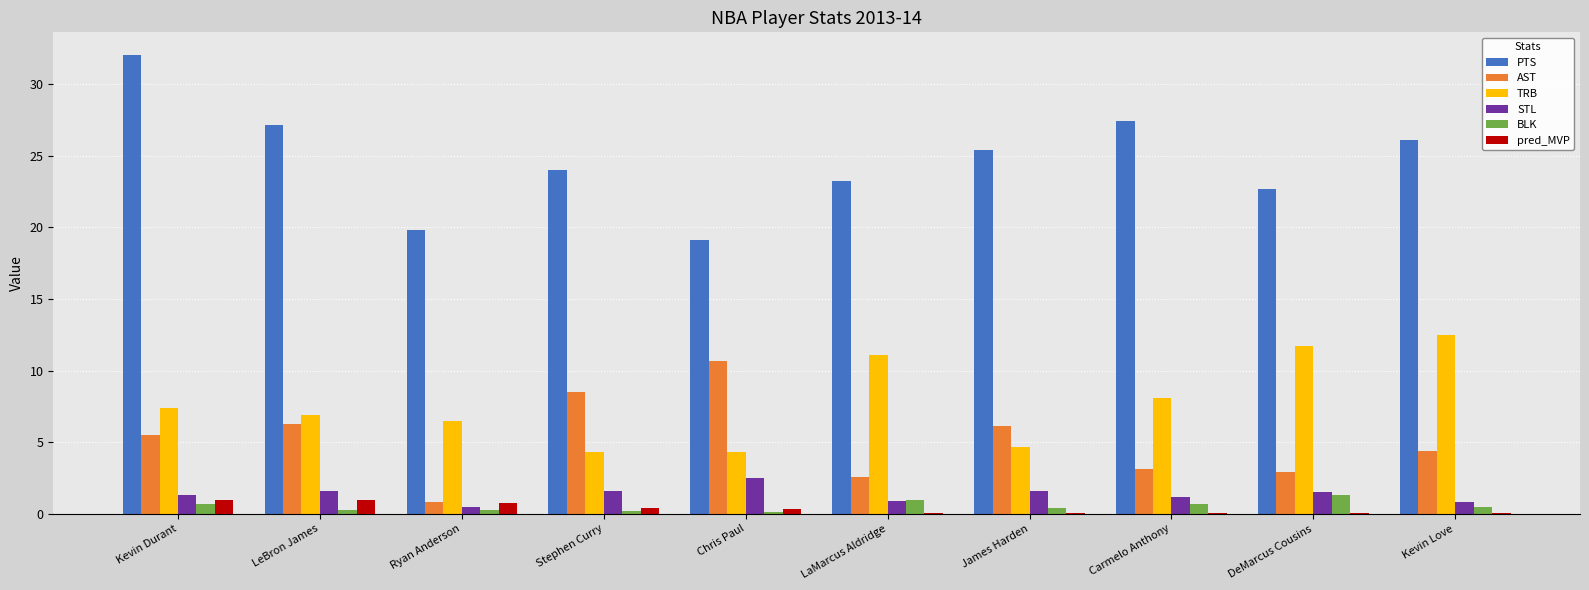

The value of BLK at LeBron James is 0.3. True or false?

True